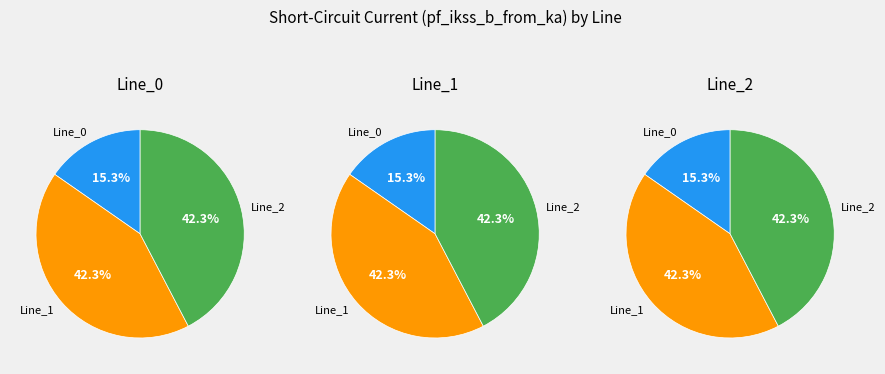

Count the number of slices in the pie.

3